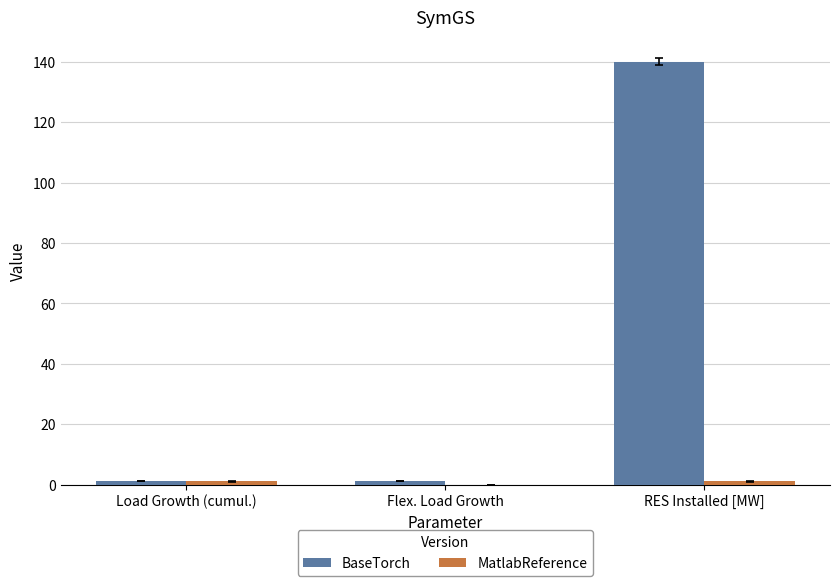

What is the difference between the BaseTorch values at Load Growth (cumul.) and RES Installed [MW]?

138.9